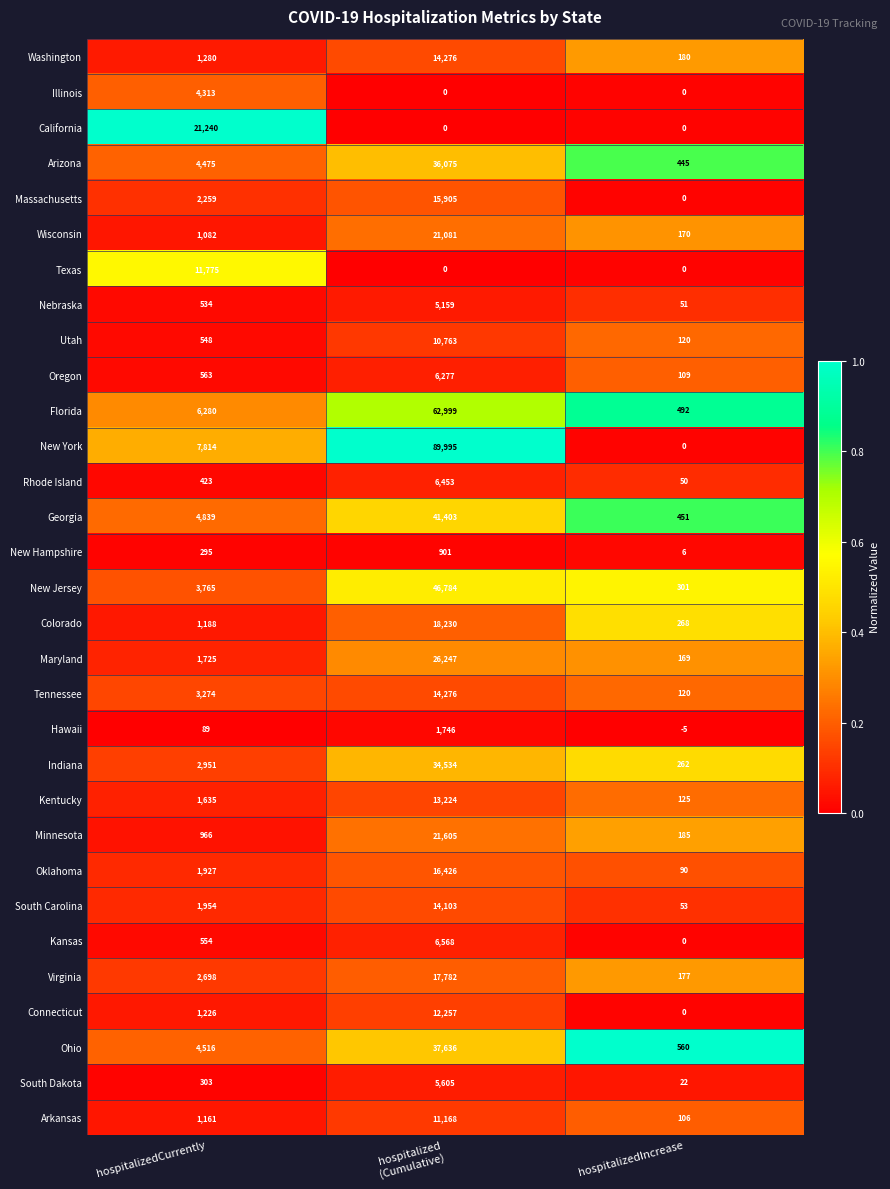

At which label is South Dakota closest to 2813?

hospitalizedCurrently